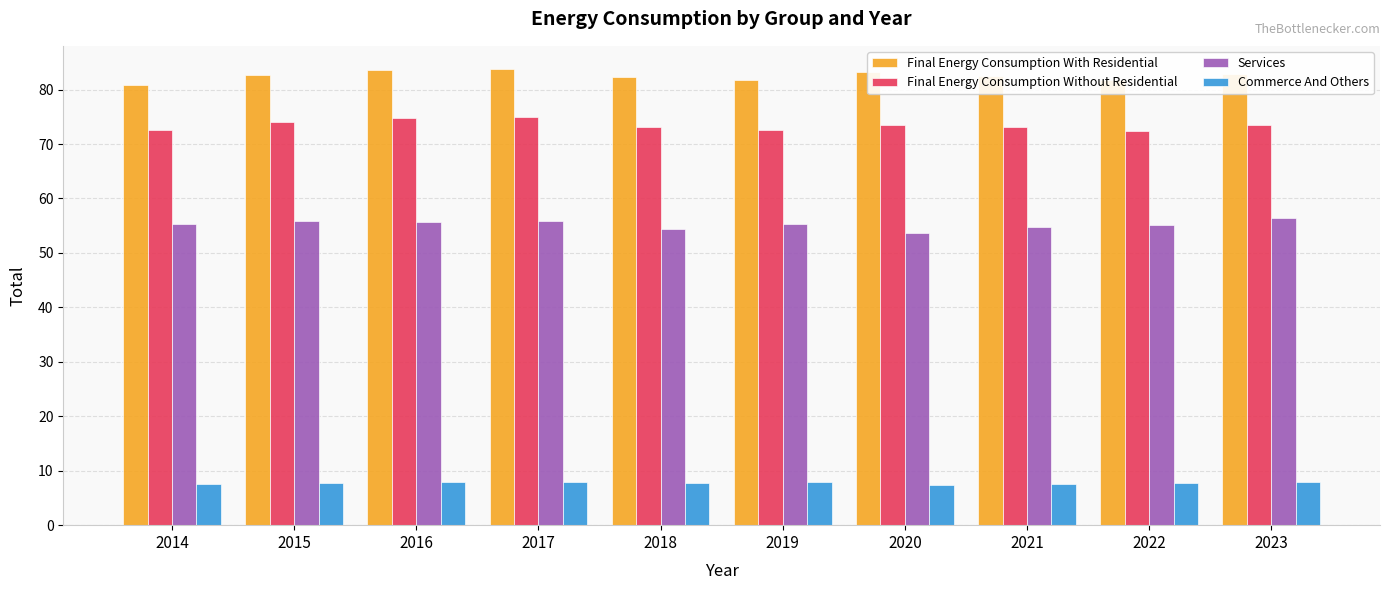

Count the number of categories in the chart.

10